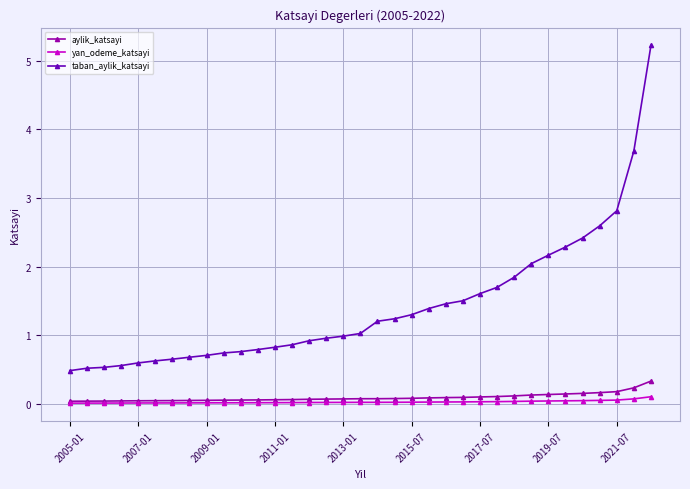

How many aylik_katsayi values are between 0 and 1?

35